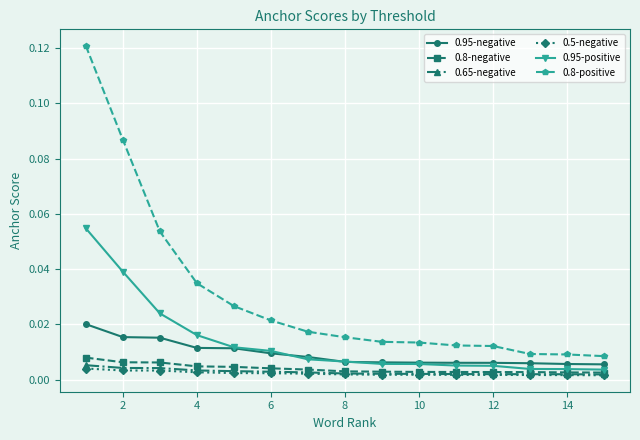

How many lines are shown in the chart?

6